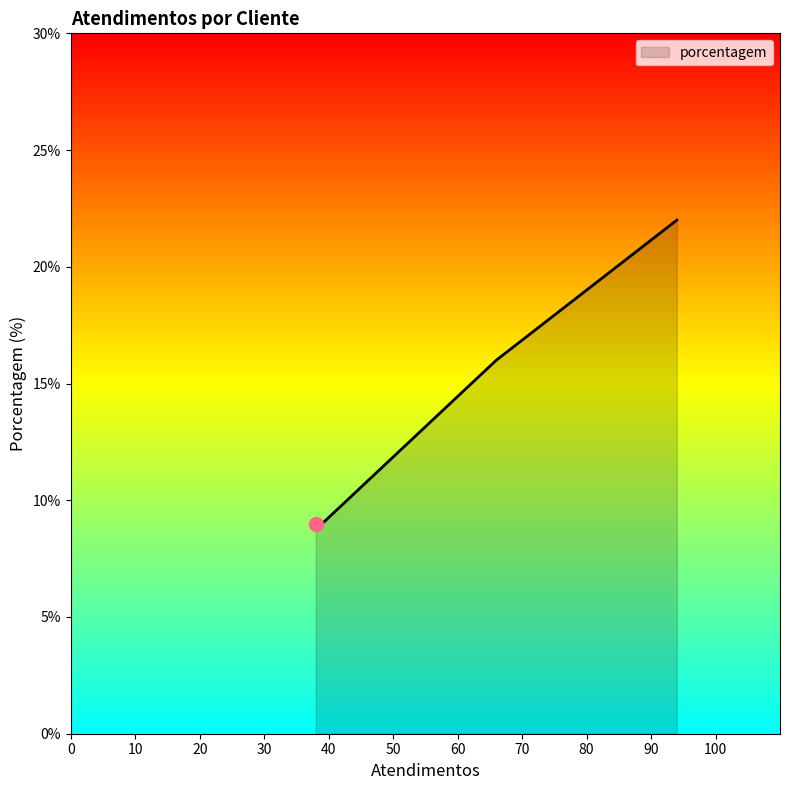

What is the maximum value shown in the chart?

22